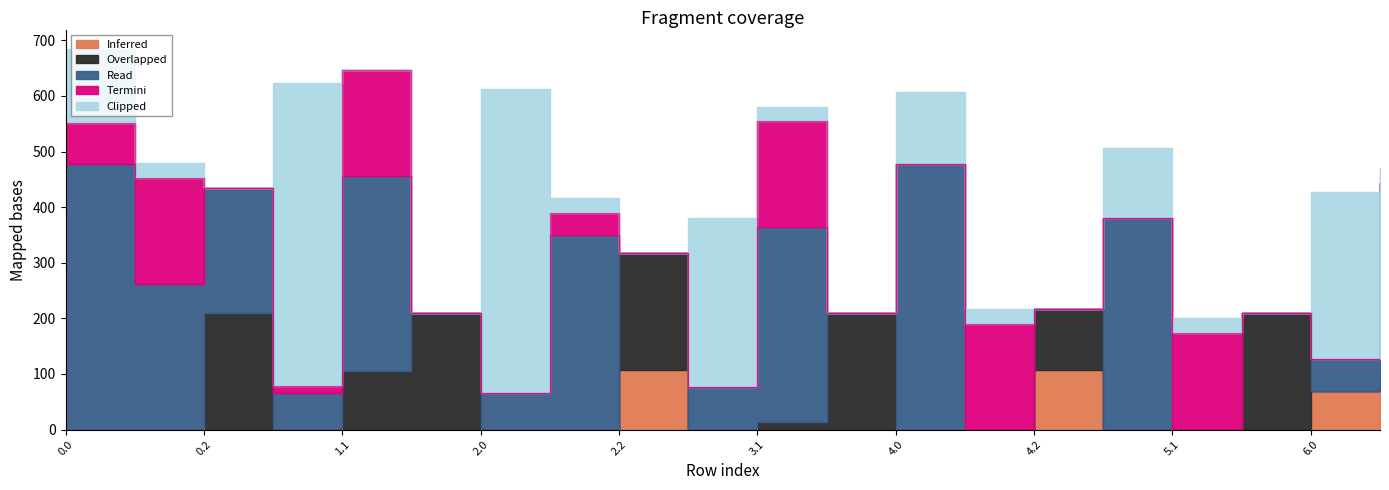

Rank the categories by Read value from lowest to highest.

1.2, 2.2, 3.2, 4.1, 4.2, 5.1, 5.2, 6.0, 1.0, 2.0, 3.0, 0.2, 0.1, 1.1, 2.1, 3.1, 6.1, 5.0, 0.0, 4.0